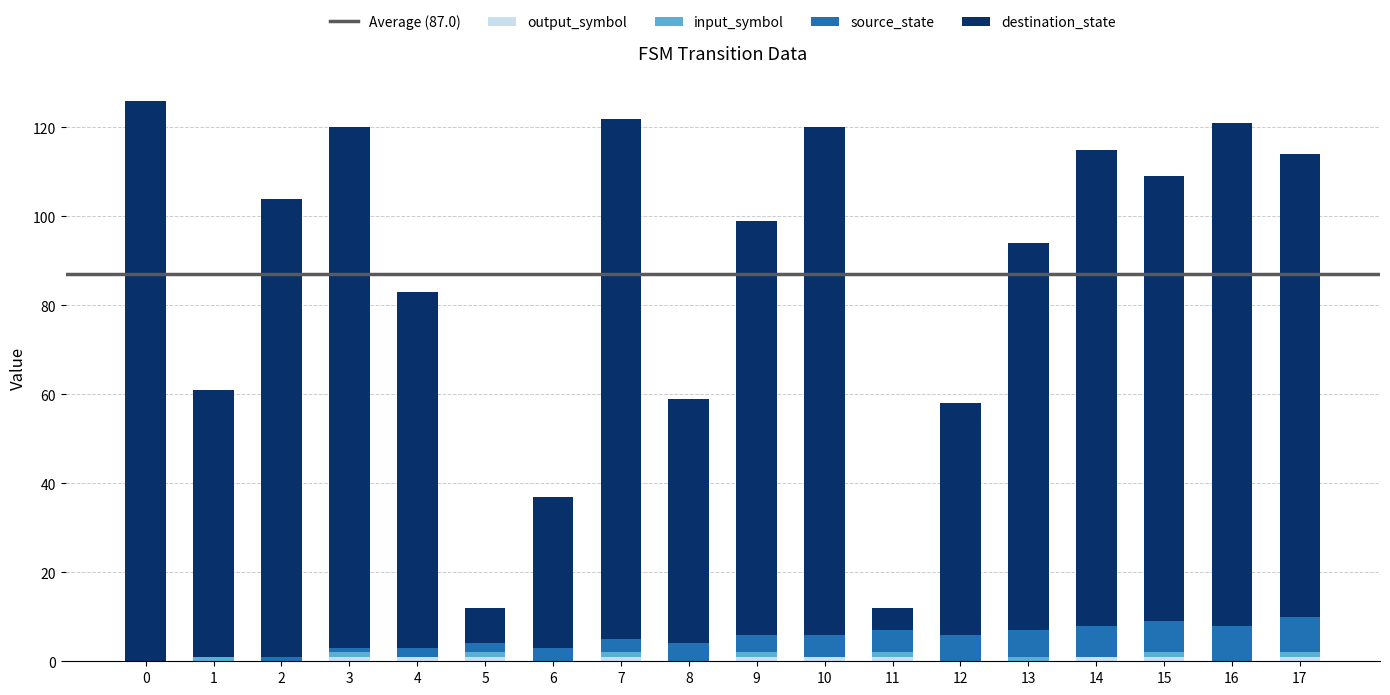

How many series are shown in this chart?

4